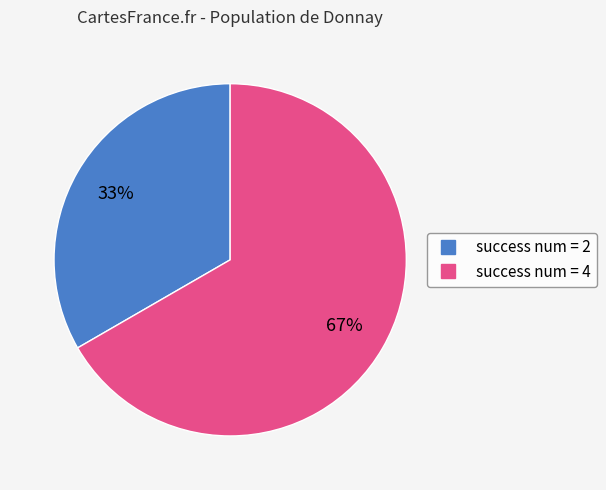

To the nearest percent, what is the average slice percentage?

50%